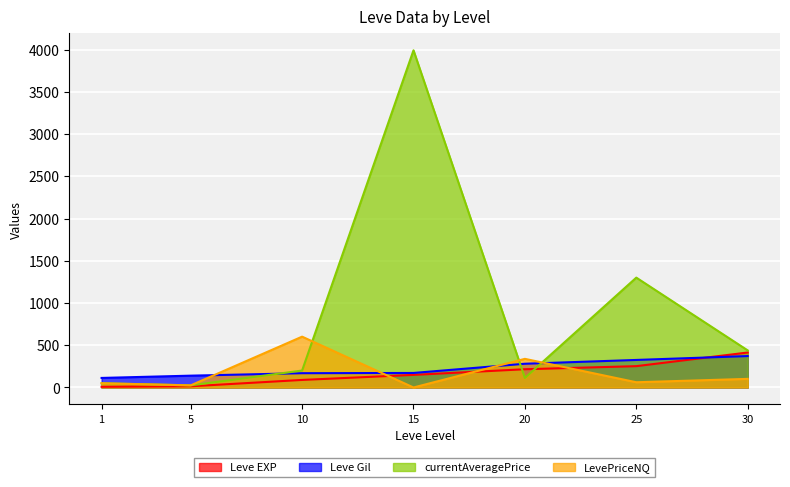

True or false: Leve EXP and currentAveragePrice cross at least once.

True